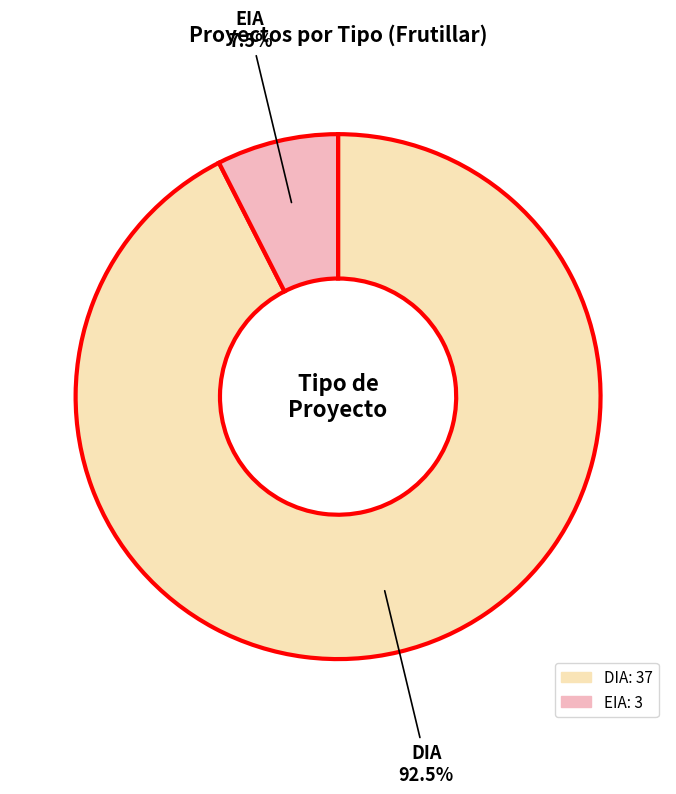

Rank the categories by value from lowest to highest.

EIA, DIA